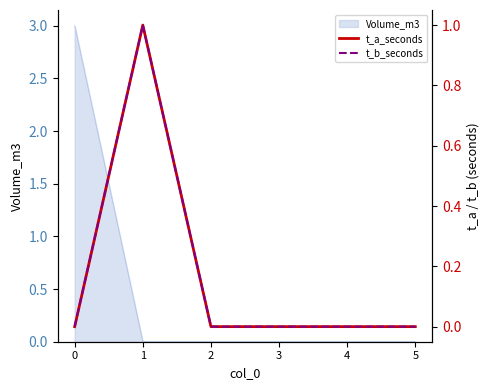

Is it true that t_b_seconds equals 0 at 5?

True